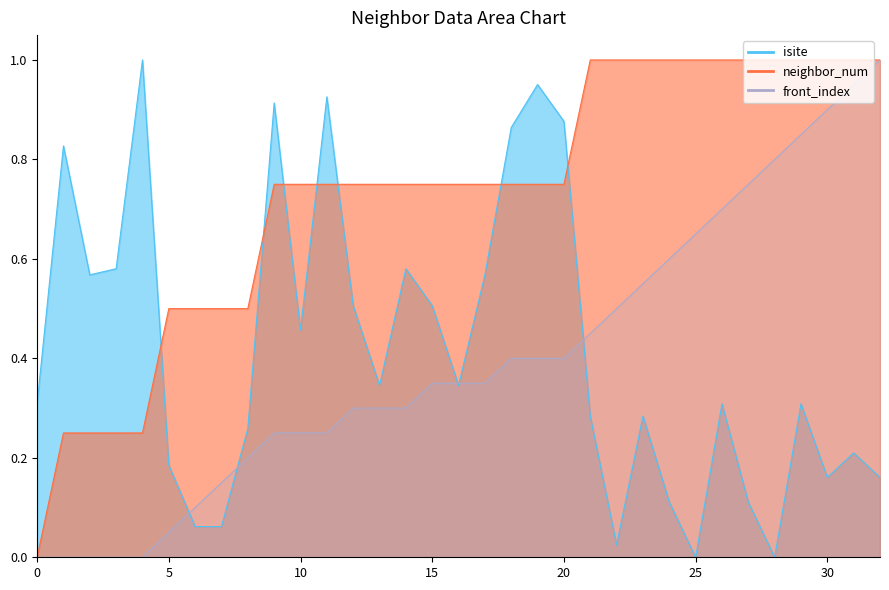

How many values in the front_index series exceed 0?

28